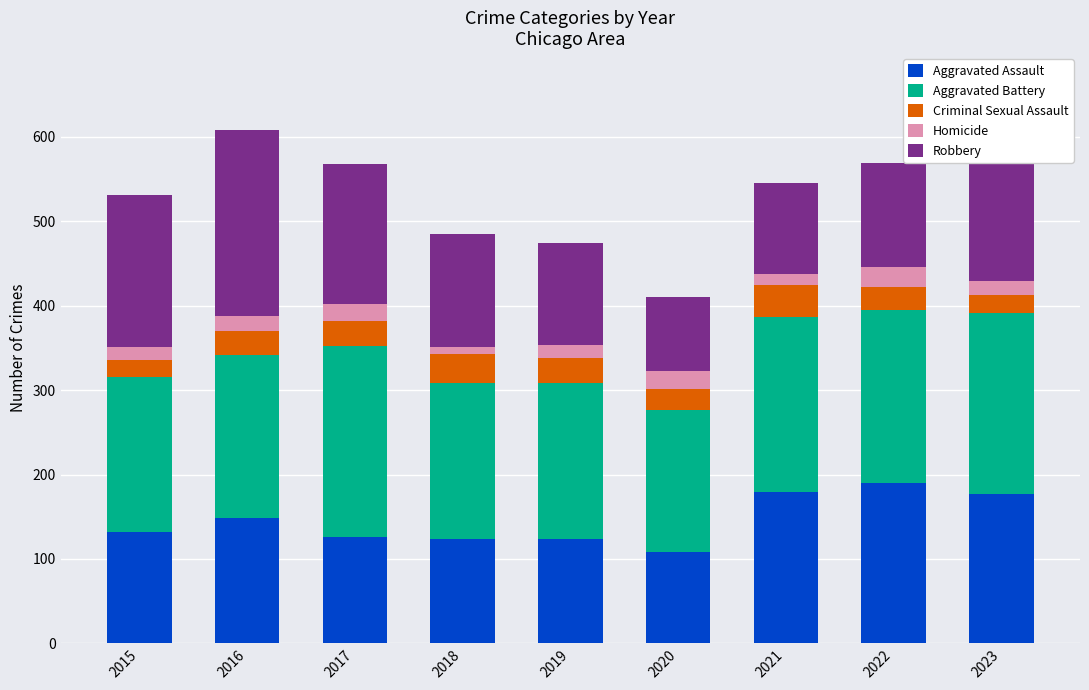

What is the lowest value of the Aggravated Assault series?

108